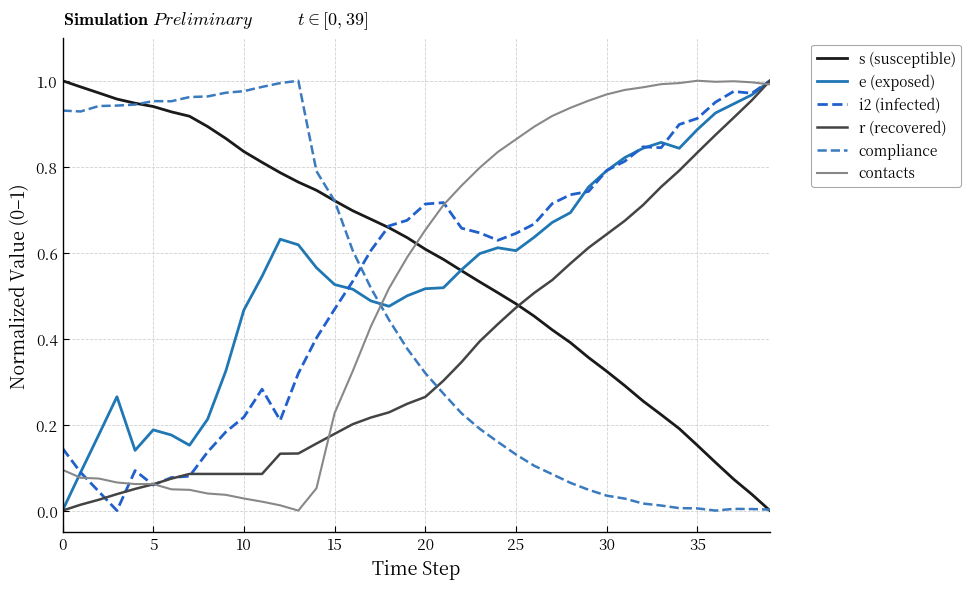

True or false: s (susceptible) and compliance cross at least once.

True